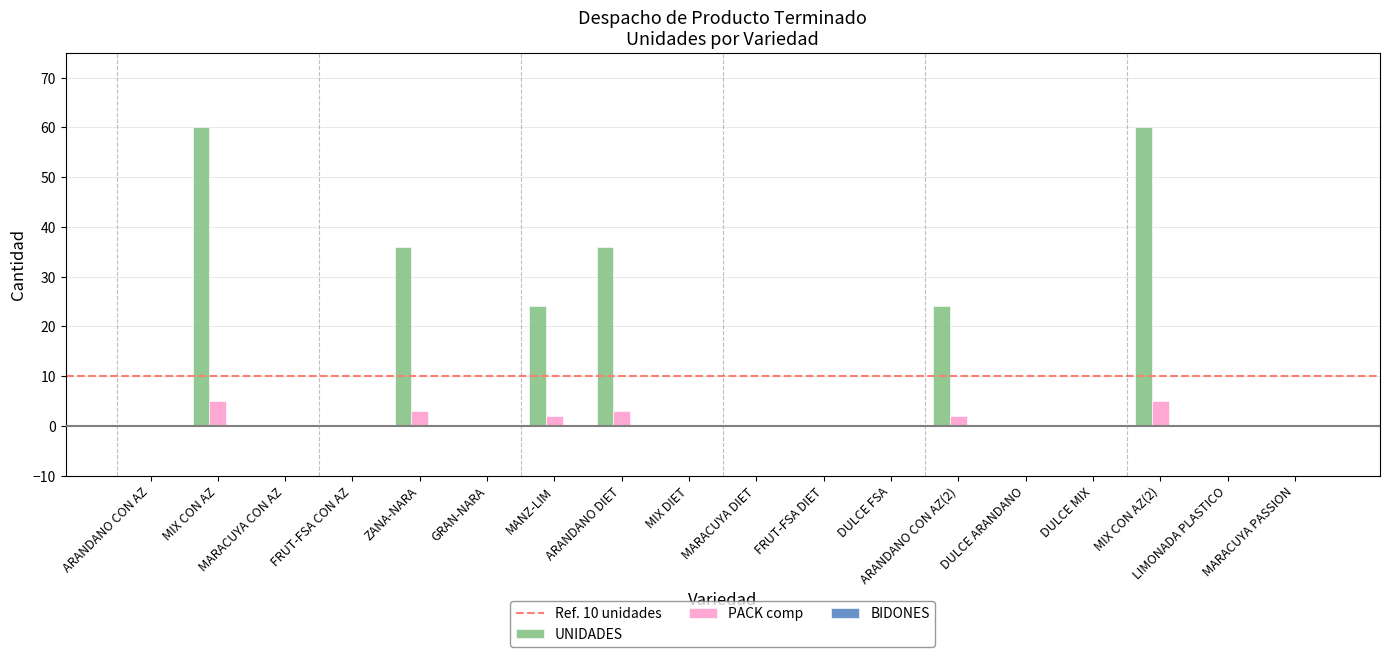

Is it true that UNIDADES equals 0 at MARACUYA CON AZ?

True